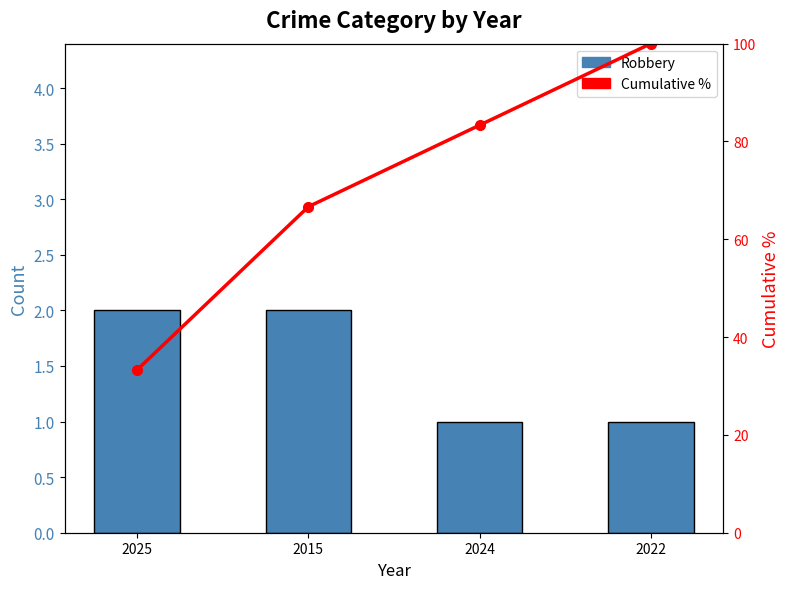

What is the average value of the Robbery series?

1.5